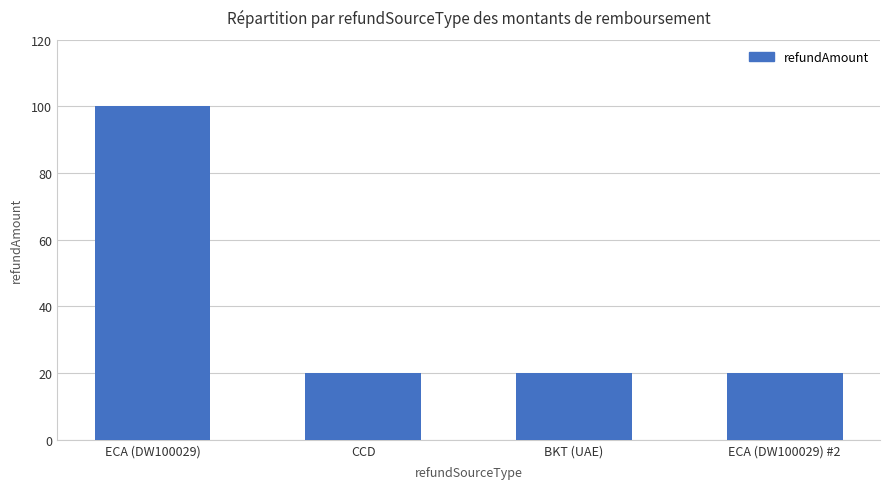

How many distinct data groups are displayed?

1